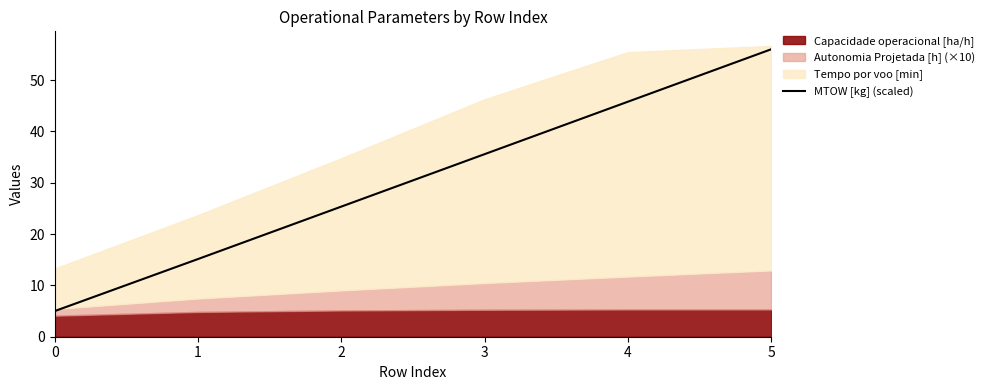

What is the sum of the values at 4 and 3?

81.4